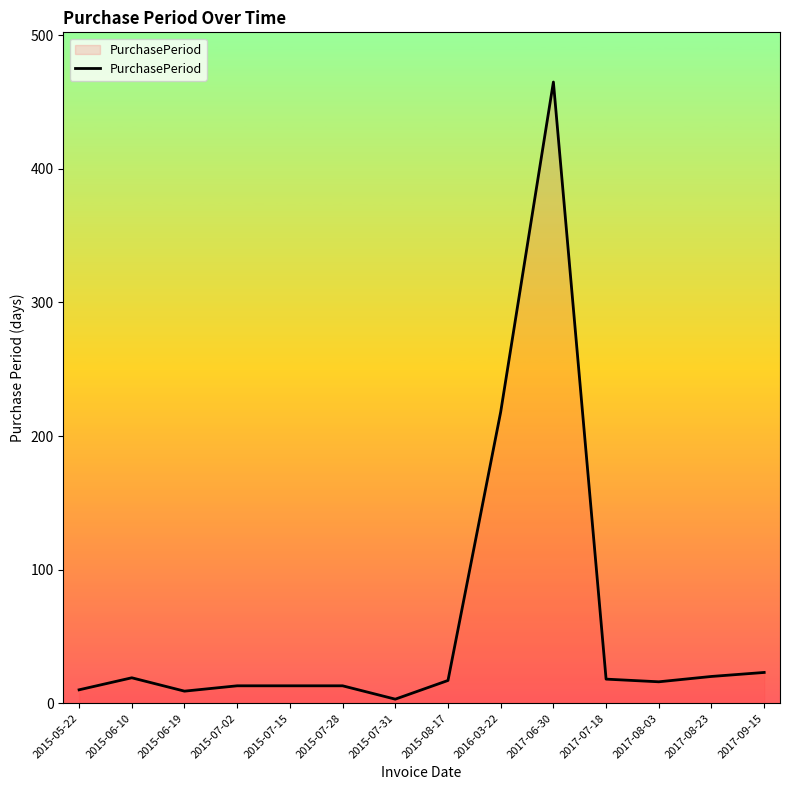

At which label is the value closest to 234?

2016-03-22